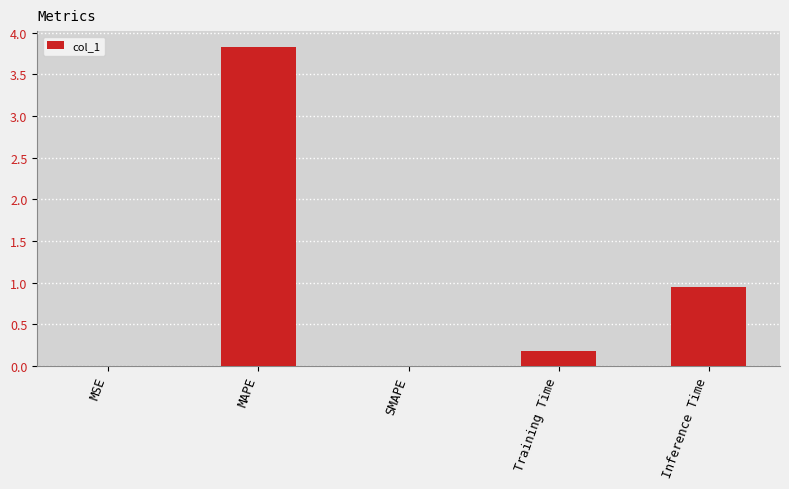

Is it true that the value at SMAPE is -1.3?

False